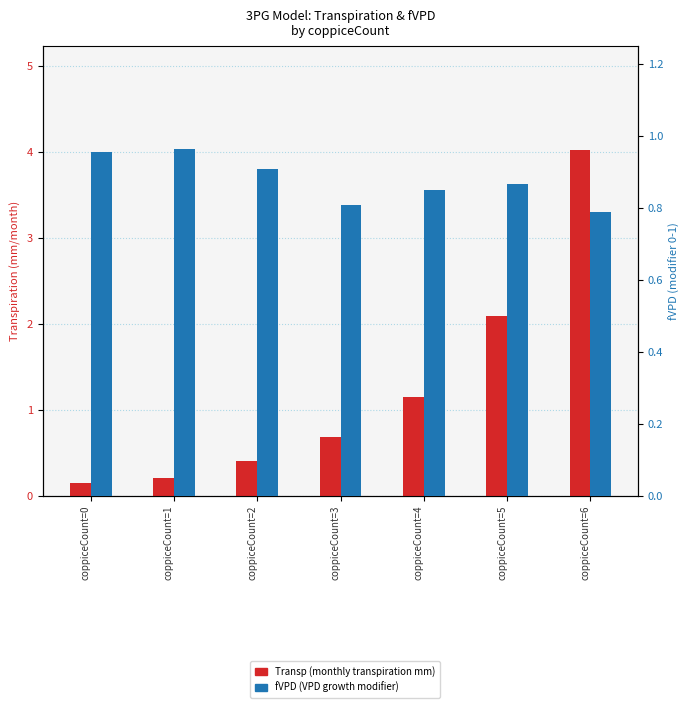

Which series changed the most between coppiceCount=1 and coppiceCount=6?

Transp